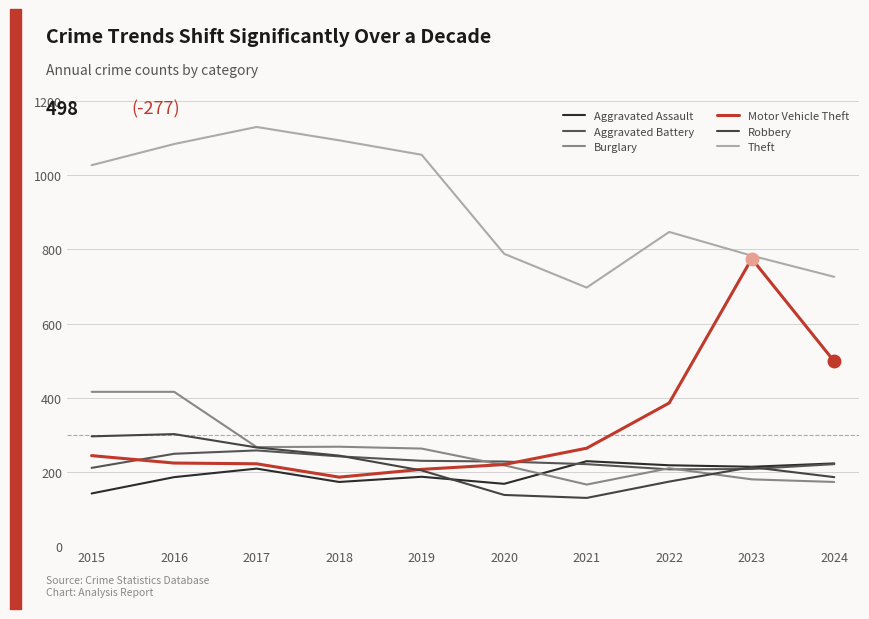

What is the difference between the maximum and second lowest values in the Motor Vehicle Theft series?

568